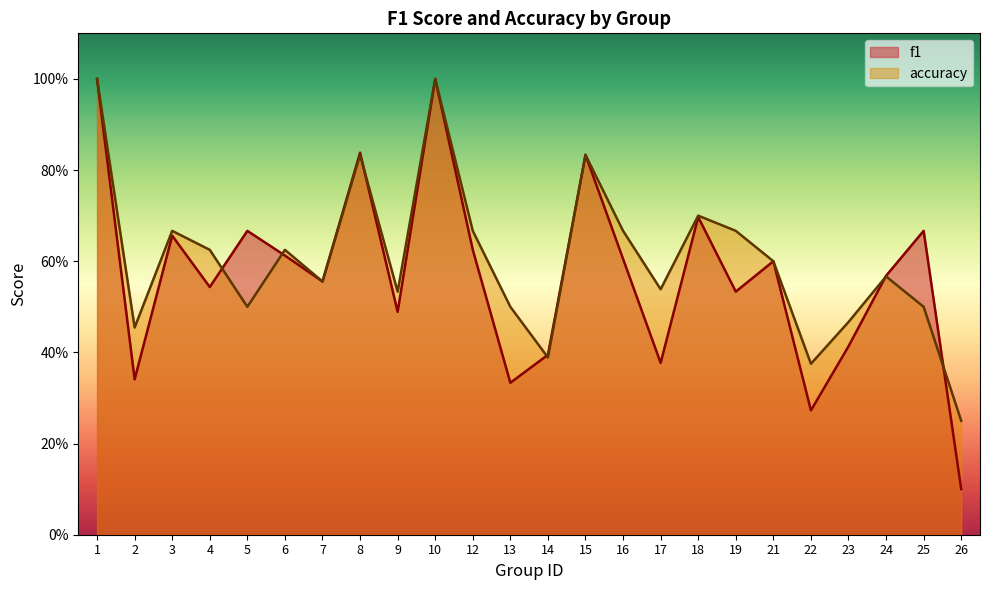

The value of accuracy at 15 is 0.6. True or false?

False